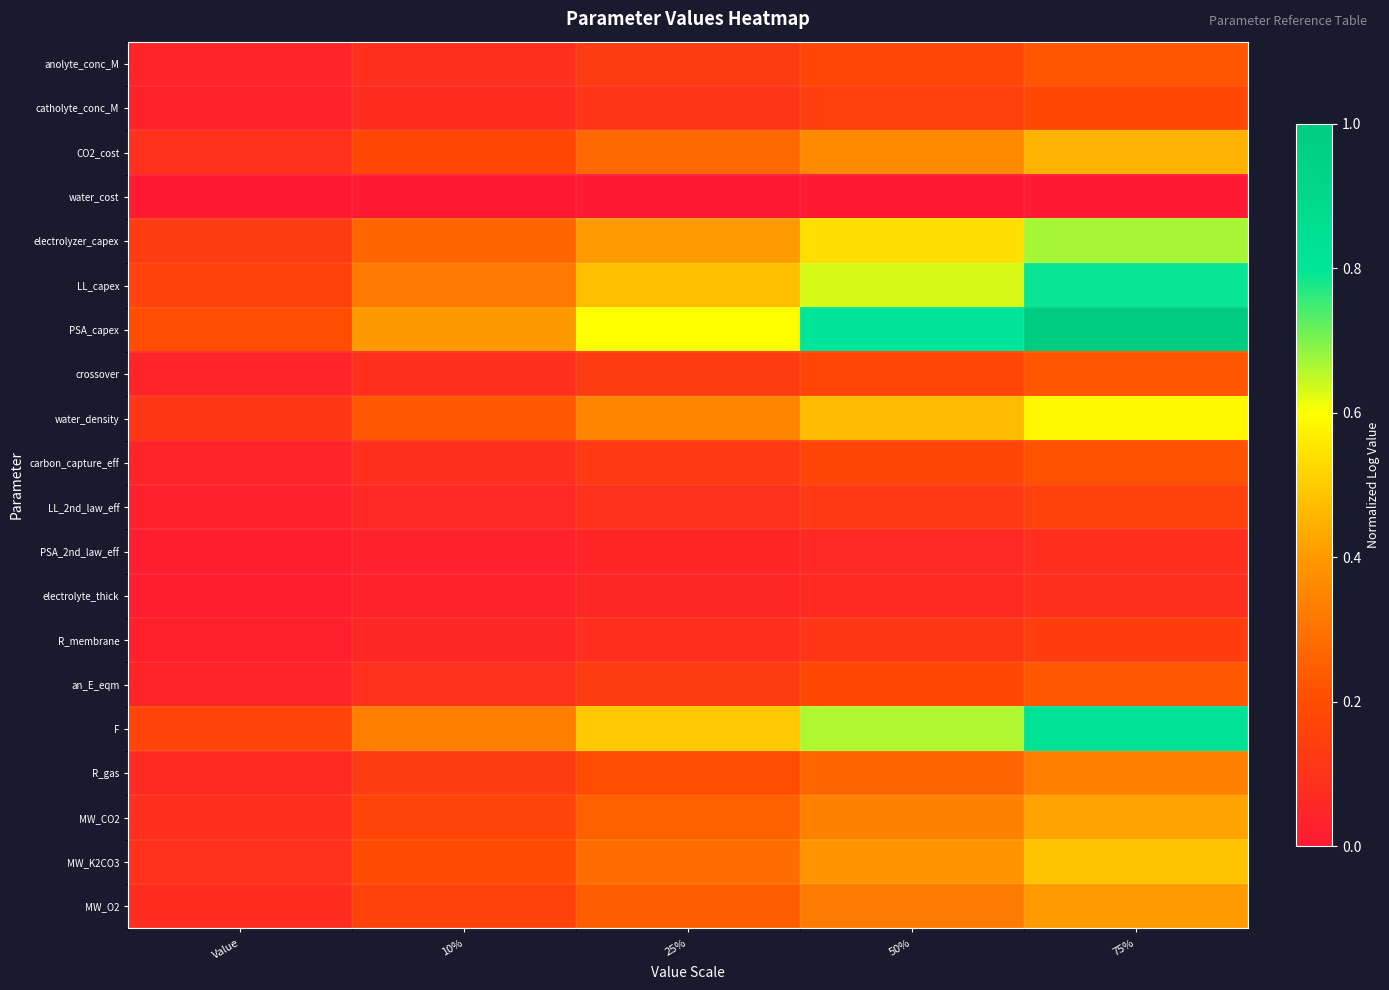

Reading left to right, transcribe all the data shown in this chart.

anolyte_conc_M: Value=0.0	10%=0.1	25%=0.1	50%=0.2	75%=0.2
catholyte_conc_M: Value=0.0	10%=0.1	25%=0.1	50%=0.1	75%=0.2
CO2_cost: Value=0.1	10%=0.2	25%=0.3	50%=0.4	75%=0.4
water_cost: Value=0.0	10%=0.0	25%=0.0	50%=0.0	75%=0.0
electrolyzer_capex: Value=0.1	10%=0.3	25%=0.4	50%=0.5	75%=0.7
LL_capex: Value=0.2	10%=0.3	25%=0.5	50%=0.6	75%=0.8
PSA_capex: Value=0.2	10%=0.4	25%=0.6	50%=0.8	75%=1.0
crossover: Value=0.0	10%=0.1	25%=0.1	50%=0.2	75%=0.2
water_density: Value=0.1	10%=0.2	25%=0.4	50%=0.5	75%=0.6
carbon_capture_eff: Value=0.0	10%=0.1	25%=0.1	50%=0.2	75%=0.2
LL_2nd_law_eff: Value=0.0	10%=0.1	25%=0.1	50%=0.1	75%=0.2
PSA_2nd_law_eff: Value=0.0	10%=0.0	25%=0.0	50%=0.1	75%=0.1
electrolyte_thick: Value=0.0	10%=0.0	25%=0.1	50%=0.1	75%=0.1
R_membrane: Value=0.0	10%=0.1	25%=0.1	50%=0.1	75%=0.1
an_E_eqm: Value=0.0	10%=0.1	25%=0.1	50%=0.2	75%=0.2
F: Value=0.2	10%=0.3	25%=0.5	50%=0.7	75%=0.8
R_gas: Value=0.1	10%=0.1	25%=0.2	50%=0.3	75%=0.3
MW_CO2: Value=0.1	10%=0.2	25%=0.3	50%=0.3	75%=0.4
MW_K2CO3: Value=0.1	10%=0.2	25%=0.3	50%=0.4	75%=0.5
MW_O2: Value=0.1	10%=0.2	25%=0.2	50%=0.3	75%=0.4